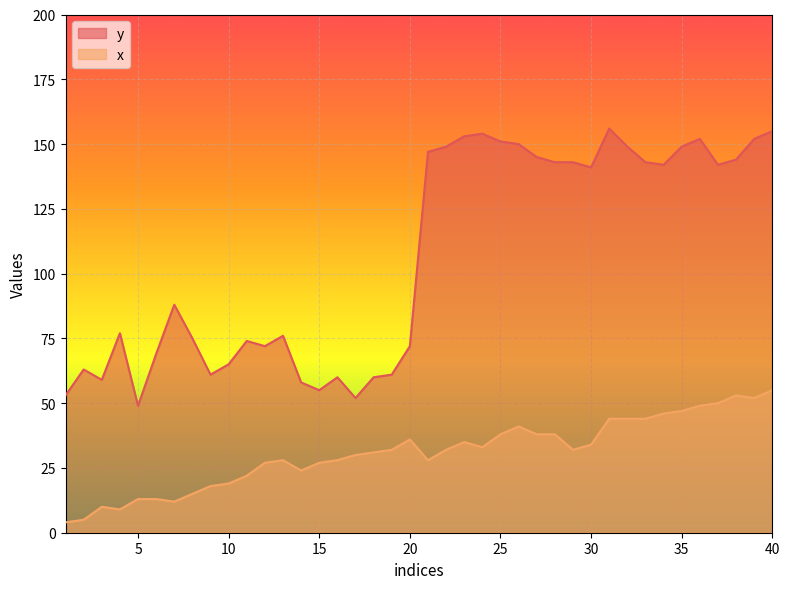

What is the difference between the x values at 5 and 25?

25